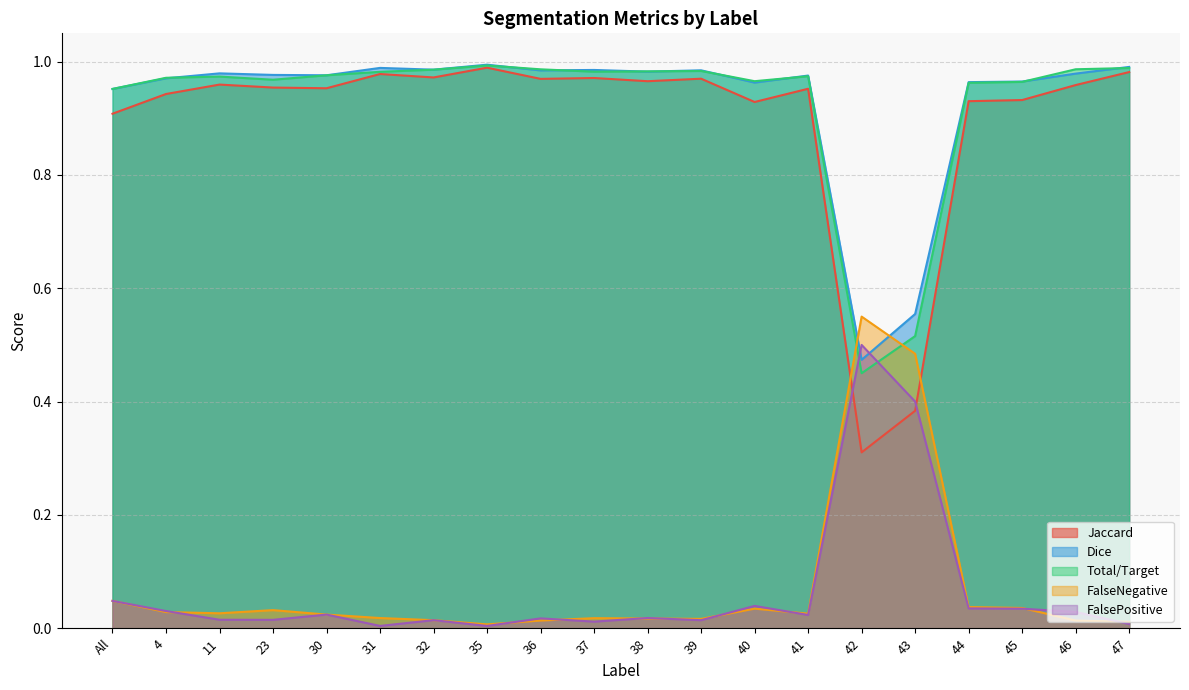

Where is FalsePositive nearest to the value 0?

35